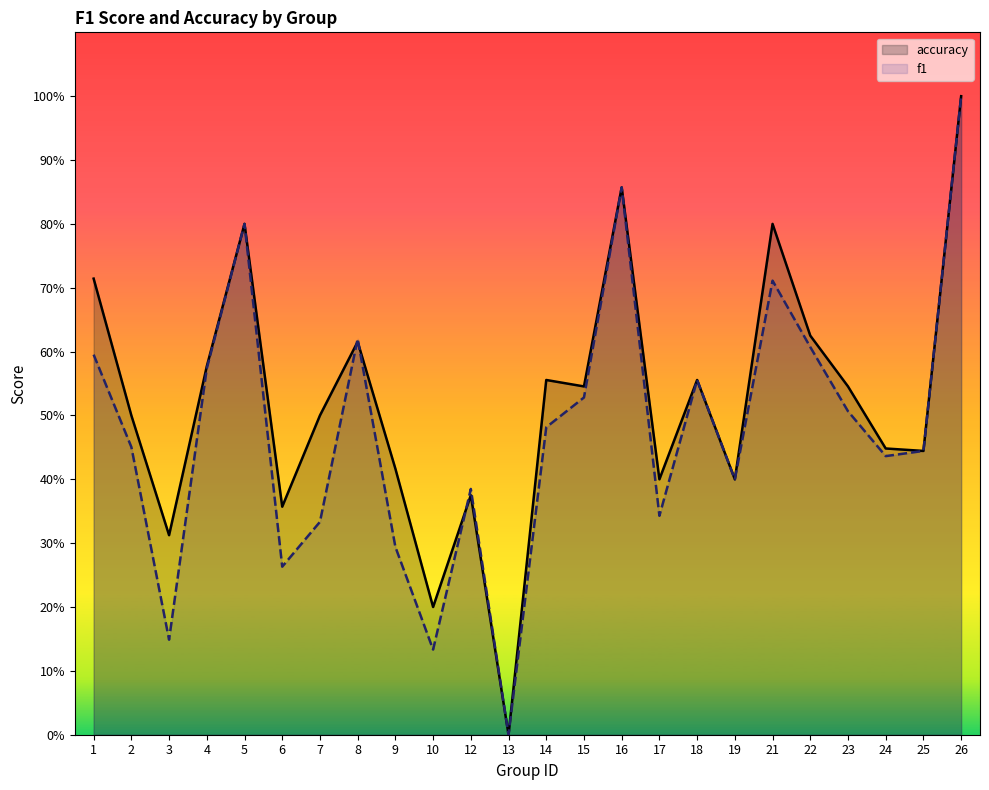

The value of f1 at 6 is 0.4. True or false?

False